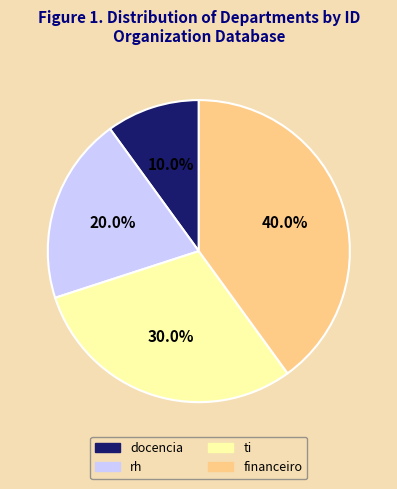

To the nearest percent, what is the combined percentage of financeiro and ti?

70%